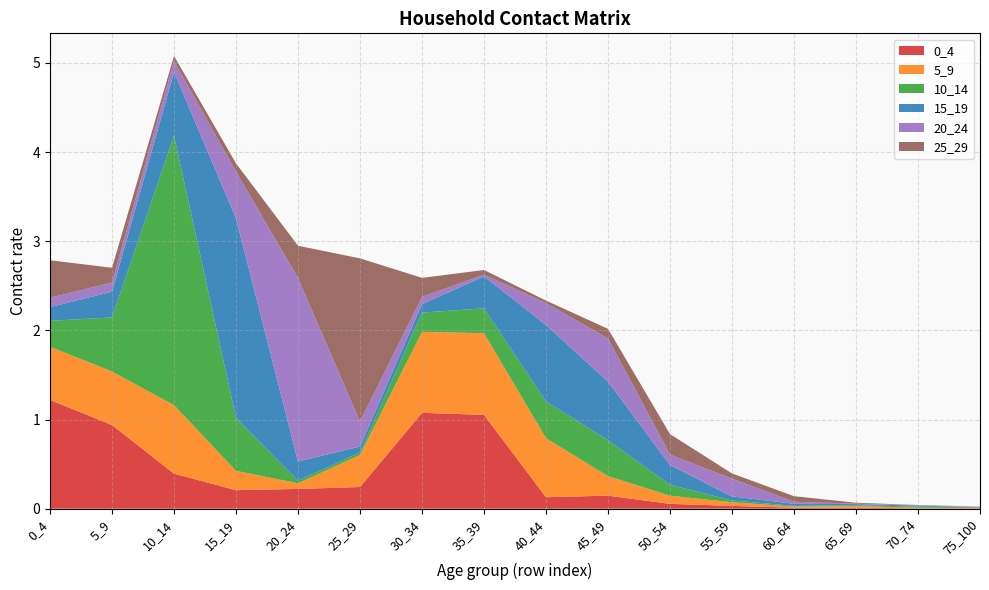

Reading left to right, what are all the values shown in this chart?

0_4: 1.2	0.9	0.4	0.2	0.2	0.2	1.1	1.1	0.1	0.1	0.1	0.0	0.0	0.0	0.0	0.0
5_9: 0.6	0.6	0.8	0.2	0.1	0.4	0.9	0.9	0.7	0.2	0.1	0.0	0.0	0.0	0.0	0.0
10_14: 0.3	0.6	3.0	0.6	0.0	0.0	0.2	0.3	0.4	0.4	0.1	0.0	0.0	0.0	0.0	0.0
15_19: 0.2	0.3	0.7	2.2	0.2	0.1	0.1	0.4	0.9	0.7	0.2	0.0	0.0	0.0	0.0	0.0
20_24: 0.1	0.1	0.1	0.5	2.1	0.3	0.1	0.0	0.2	0.5	0.1	0.2	0.0	0.0	0.0	0.0
25_29: 0.4	0.2	0.1	0.1	0.4	1.8	0.2	0.1	0.0	0.1	0.2	0.1	0.1	0.0	0.0	0.0